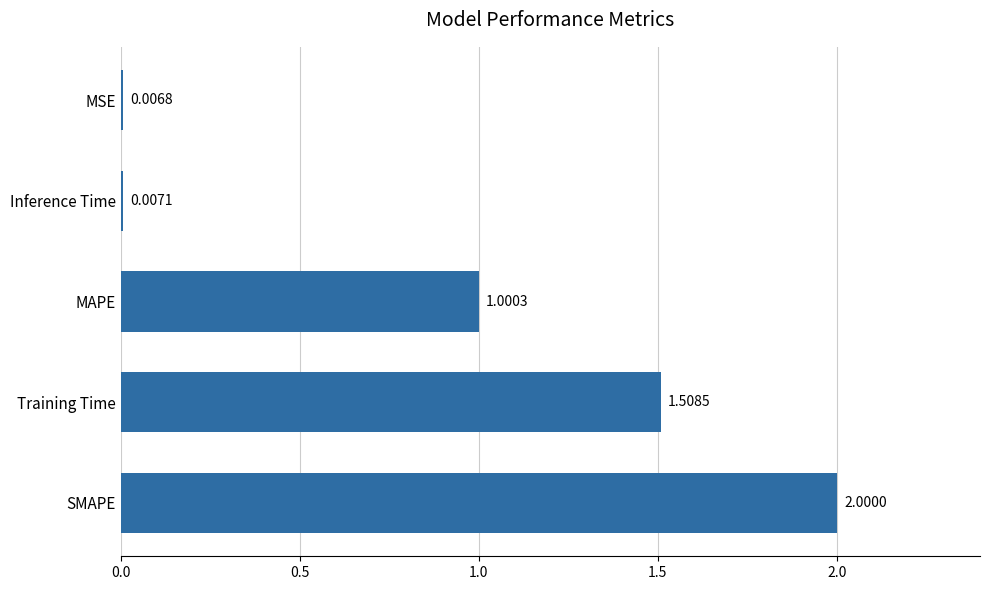

Count the number of categories in the chart.

5